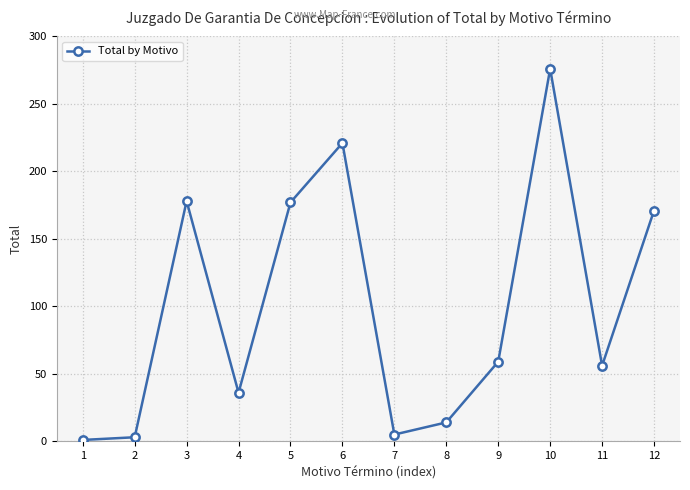

What is the sum of all values?

1197